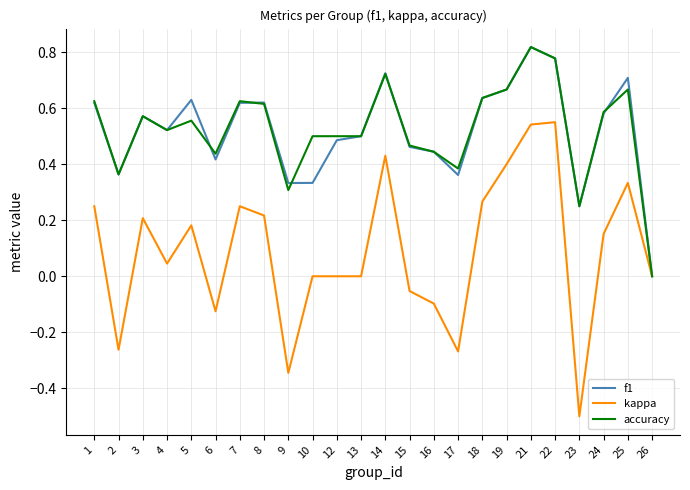

Where is the first local minimum for kappa?

2